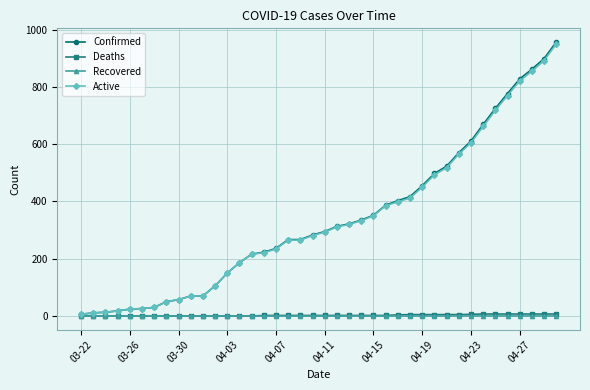

What is the maximum value shown in the chart?

957